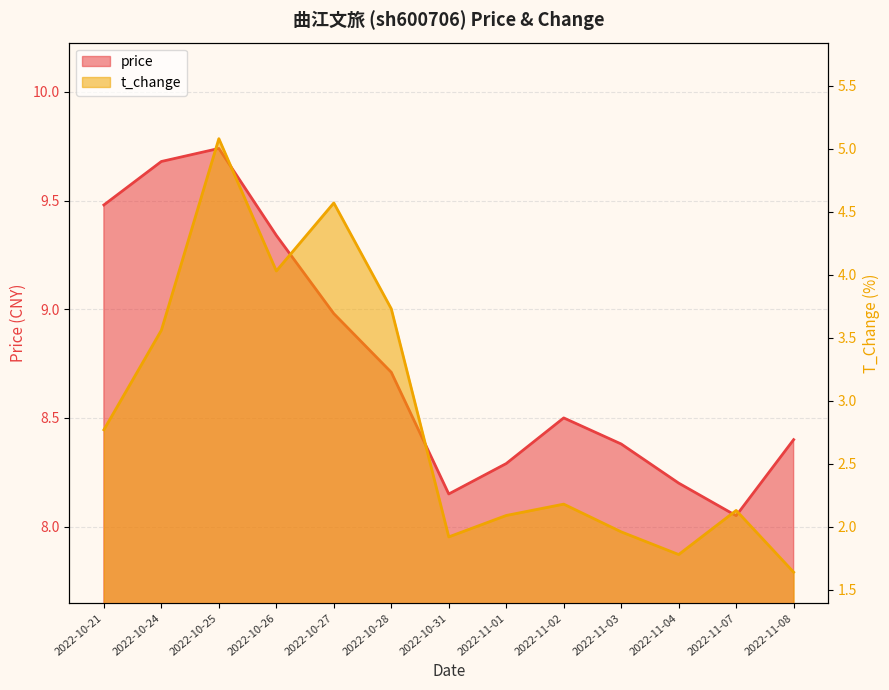

Rank the series by their average value, from lowest to highest.

t_change, price